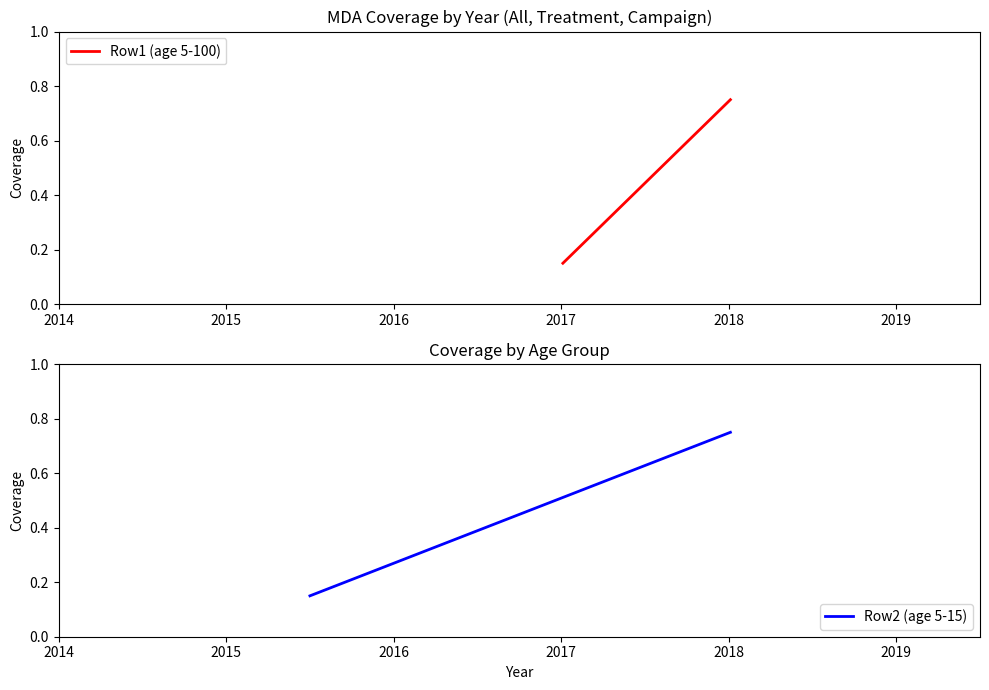

Reading right to left, transcribe all the data shown in this chart.

Row1 (age 5-100): 0.8	0.1
Row2 (age 5-15): 0.8	0.1